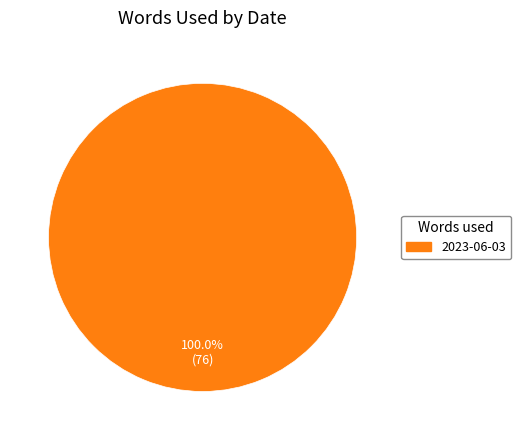

Does any single category account for the majority?

Yes